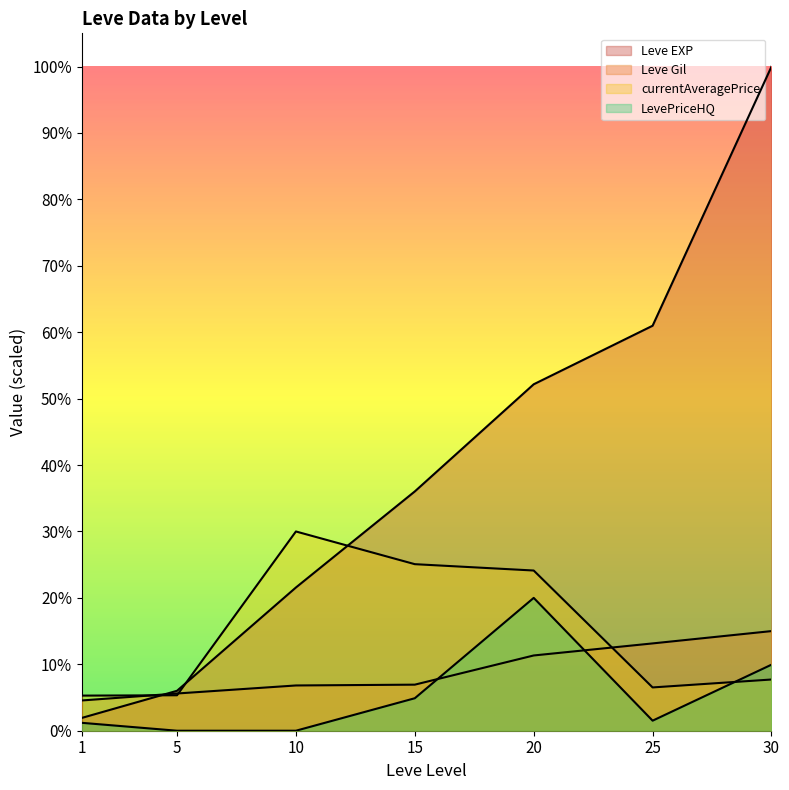

Which label corresponds to the largest value in the chart?

30